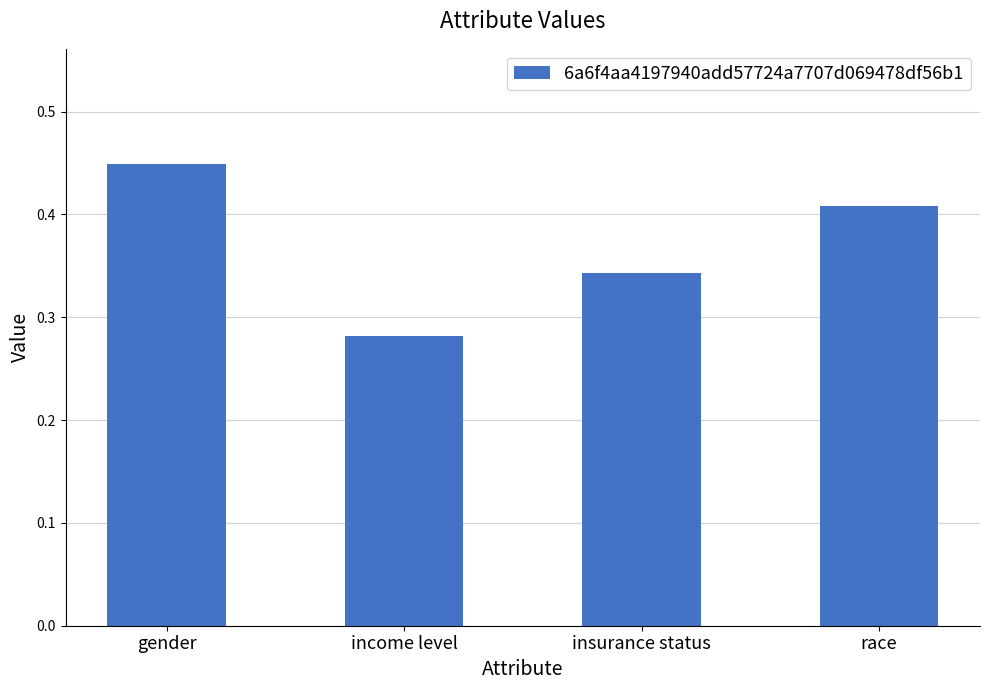

Which label corresponds to the smallest value in the chart?

income level